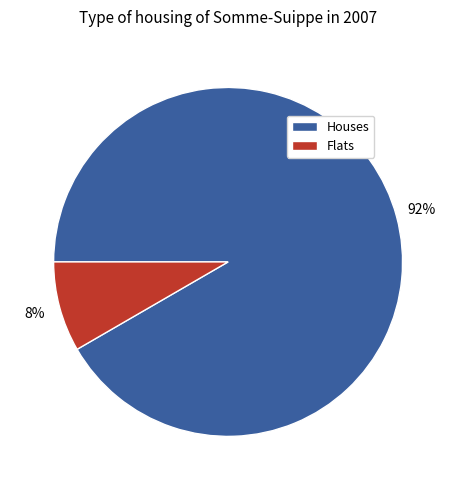

Is there a majority slice in this chart?

Yes